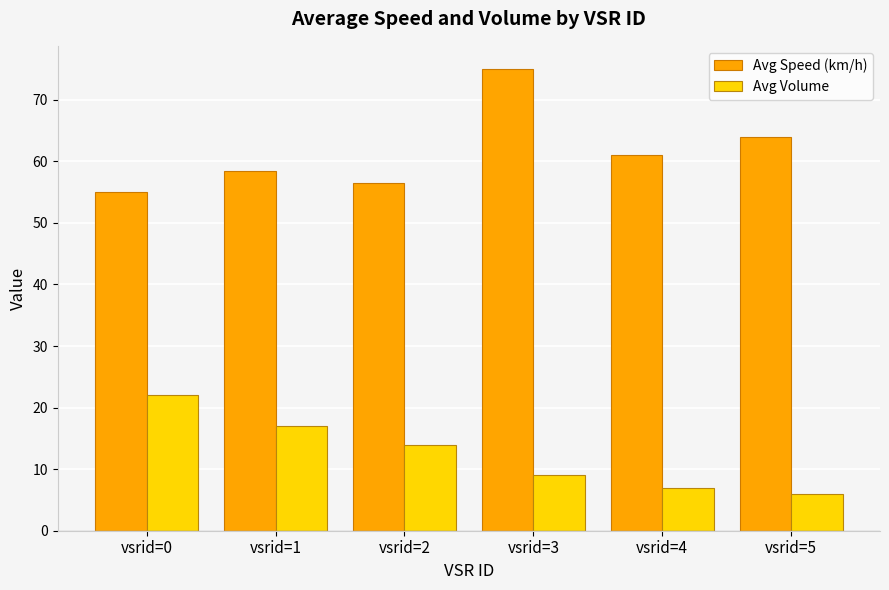

Reading left to right, transcribe all the data shown in this chart.

Avg Speed (km/h): 55.0	58.5	56.5	75.0	61.0	64.0
Avg Volume: 22.0	17.0	14.0	9.0	7.0	6.0